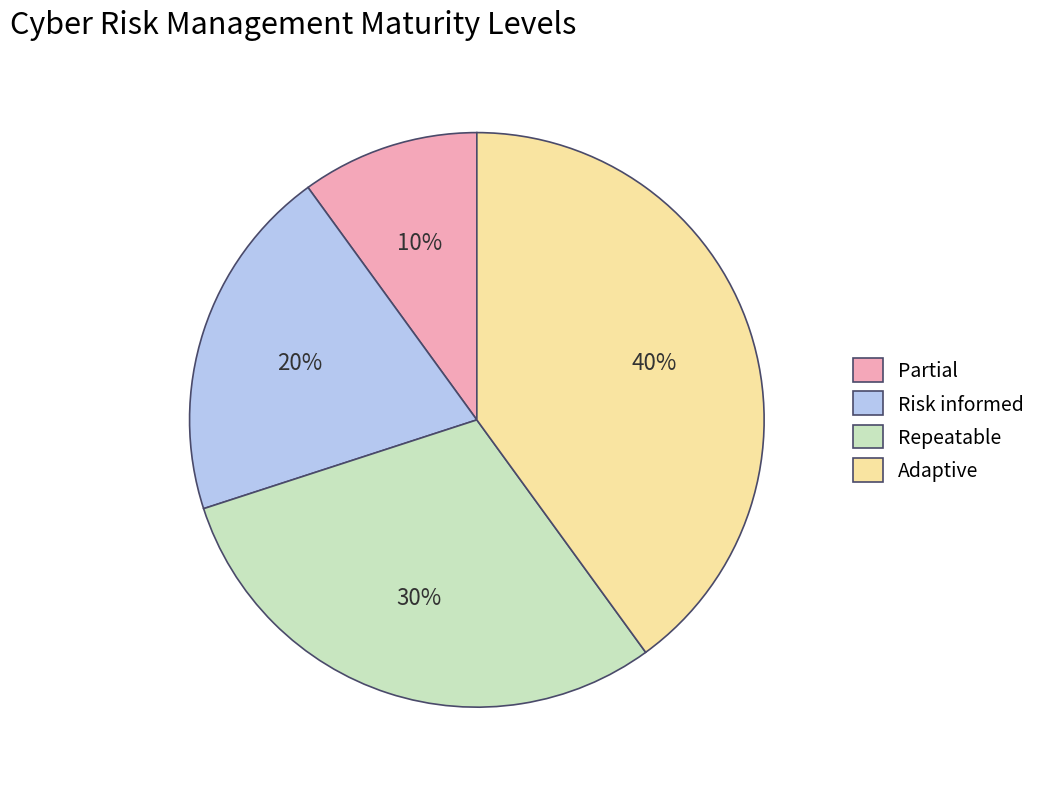

Is it true that Partial is 10% of the pie?

True